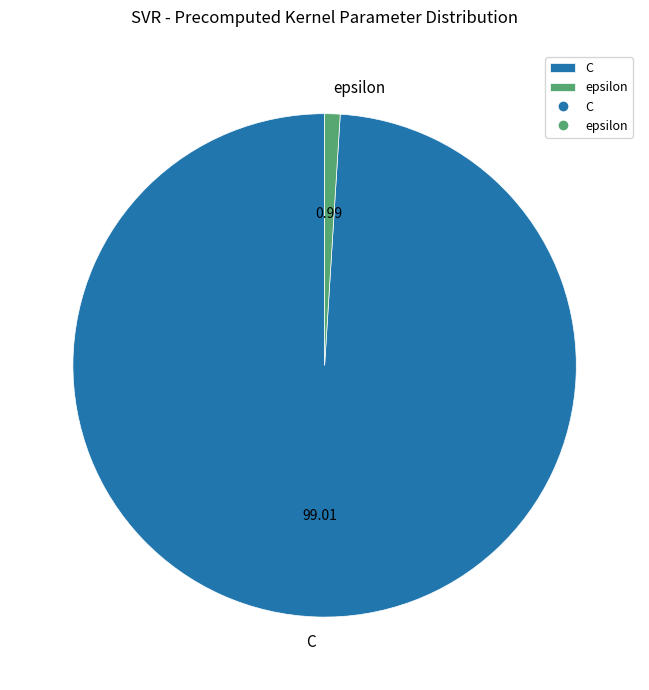

Rank the categories by value from lowest to highest.

epsilon, C